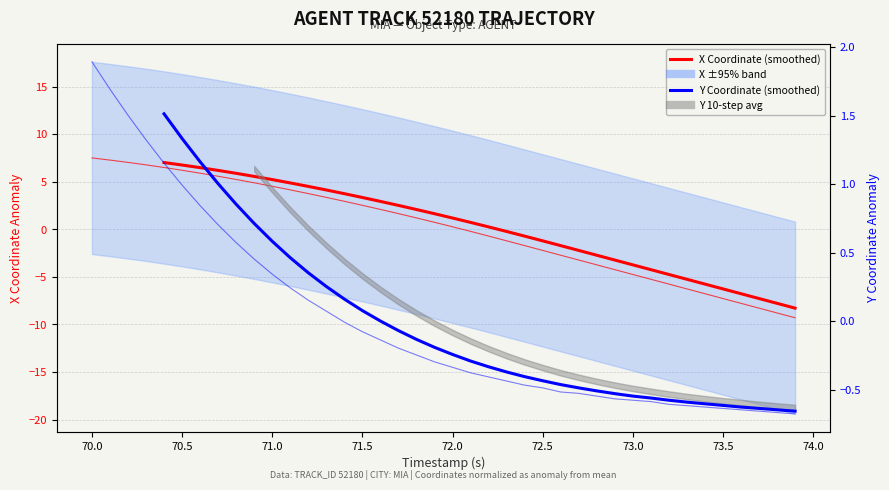

True or false: X Coordinate (smoothed) and Y Coordinate (smoothed) intersect in this chart.

True